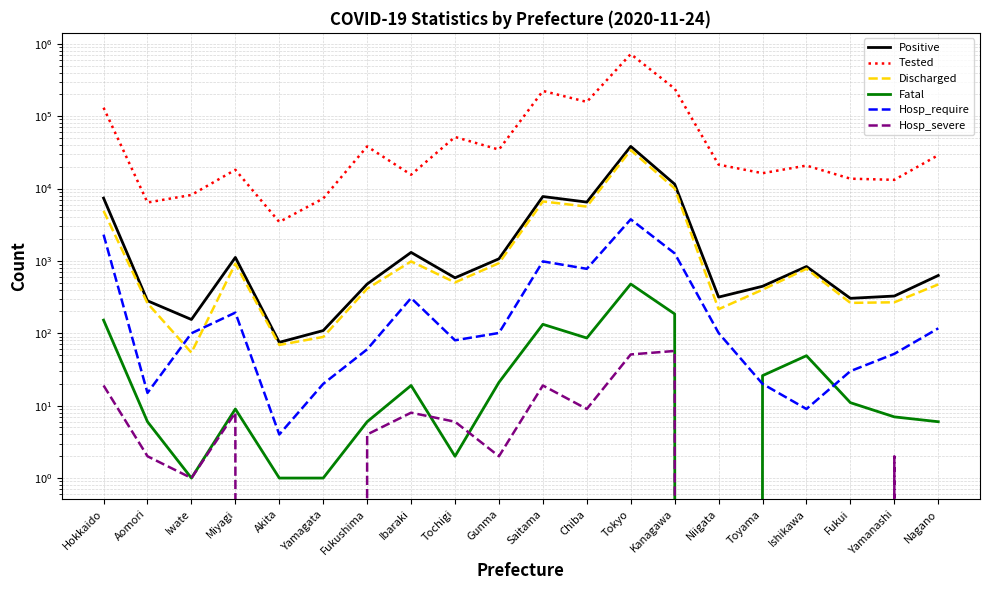

True or false: Positive has more than 1 interior local peaks.

True